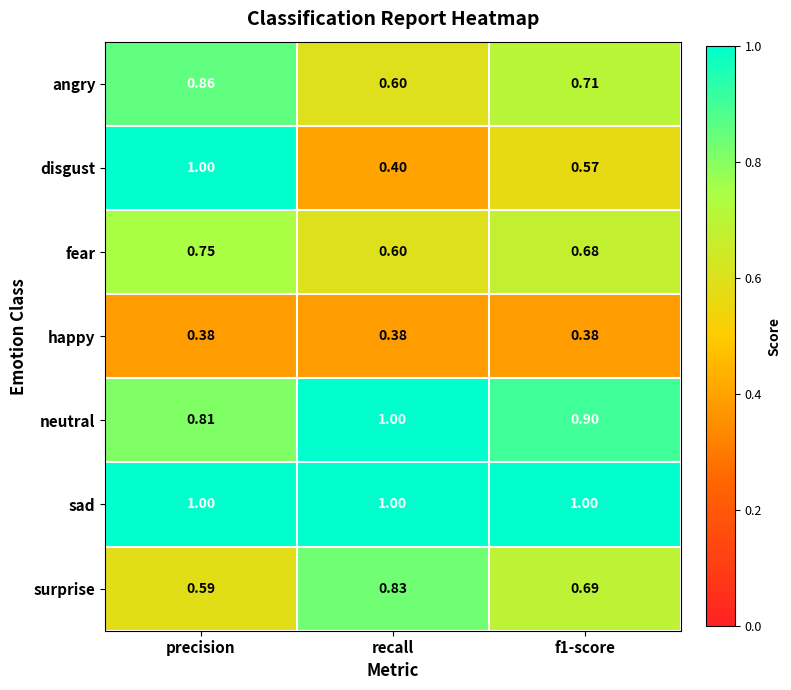

At f1-score, list the series in order from largest to smallest.

sad, neutral, angry, surprise, fear, disgust, happy